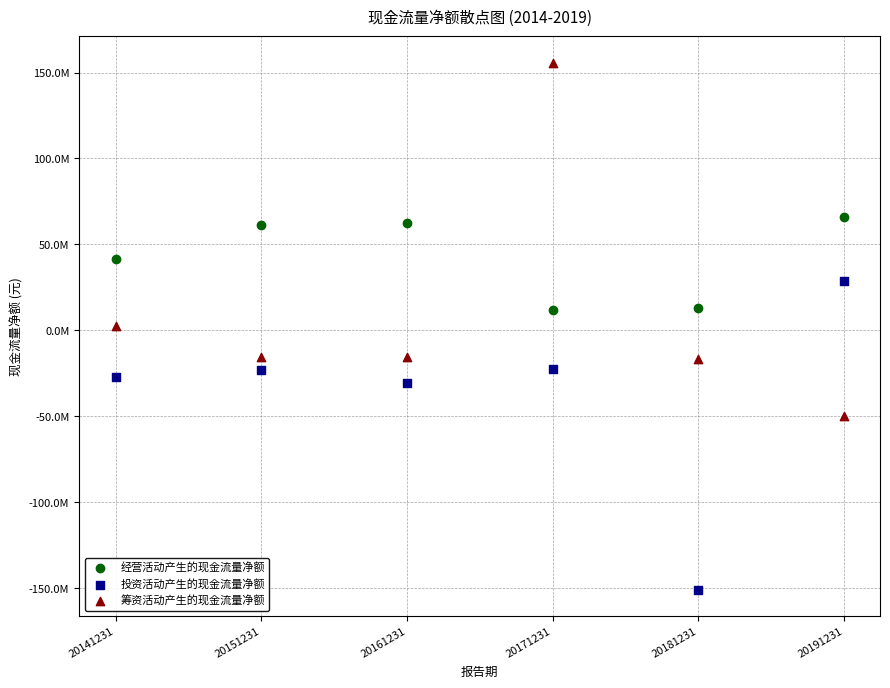

Which series reaches the maximum Y coordinate?

筹资活动产生的现金流量净额